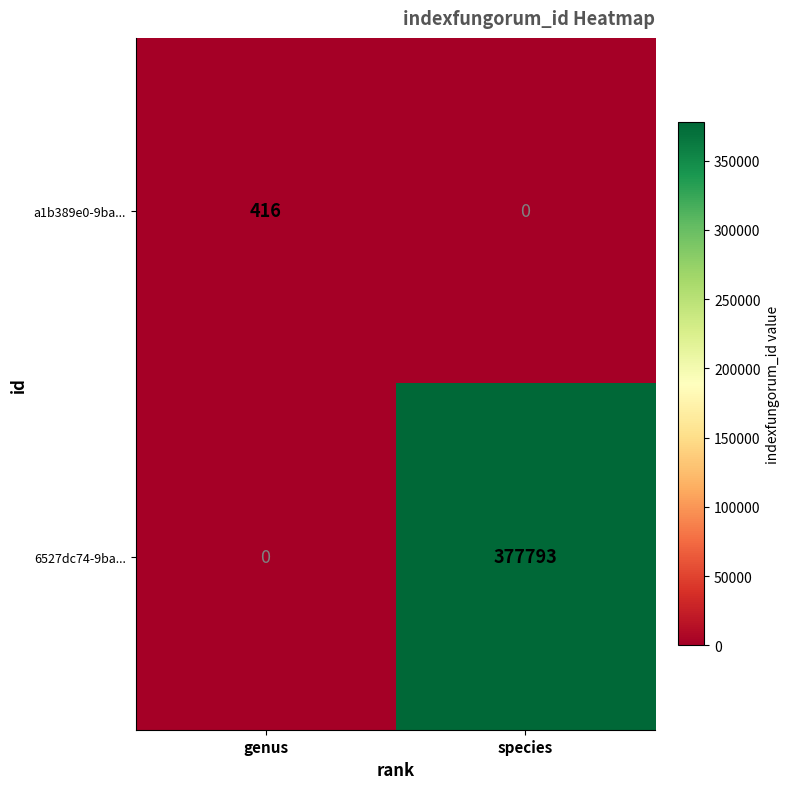

Reading left to right, list all the values displayed in this chart.

a1b389e0-9ba...: 416	0
6527dc74-9ba...: 0	377793